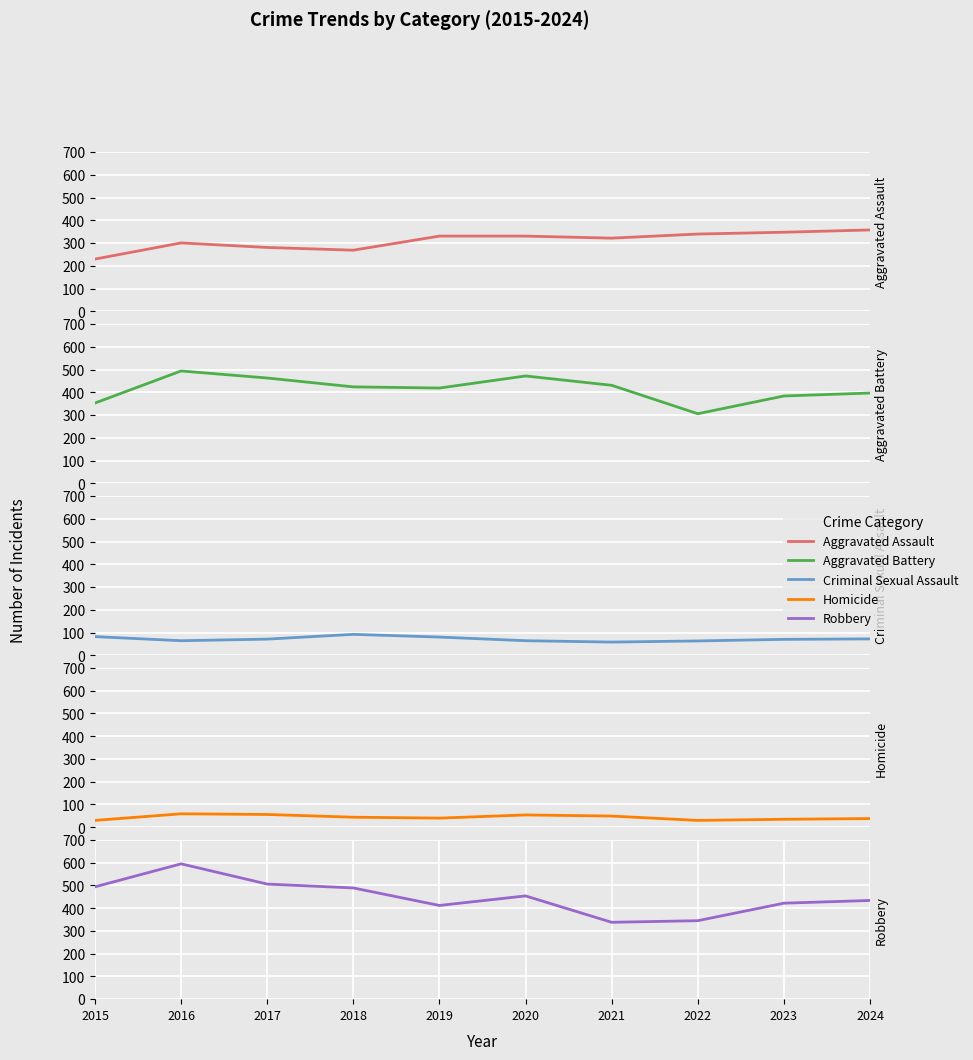

Where does the Aggravated Battery series first go above 424?

2016